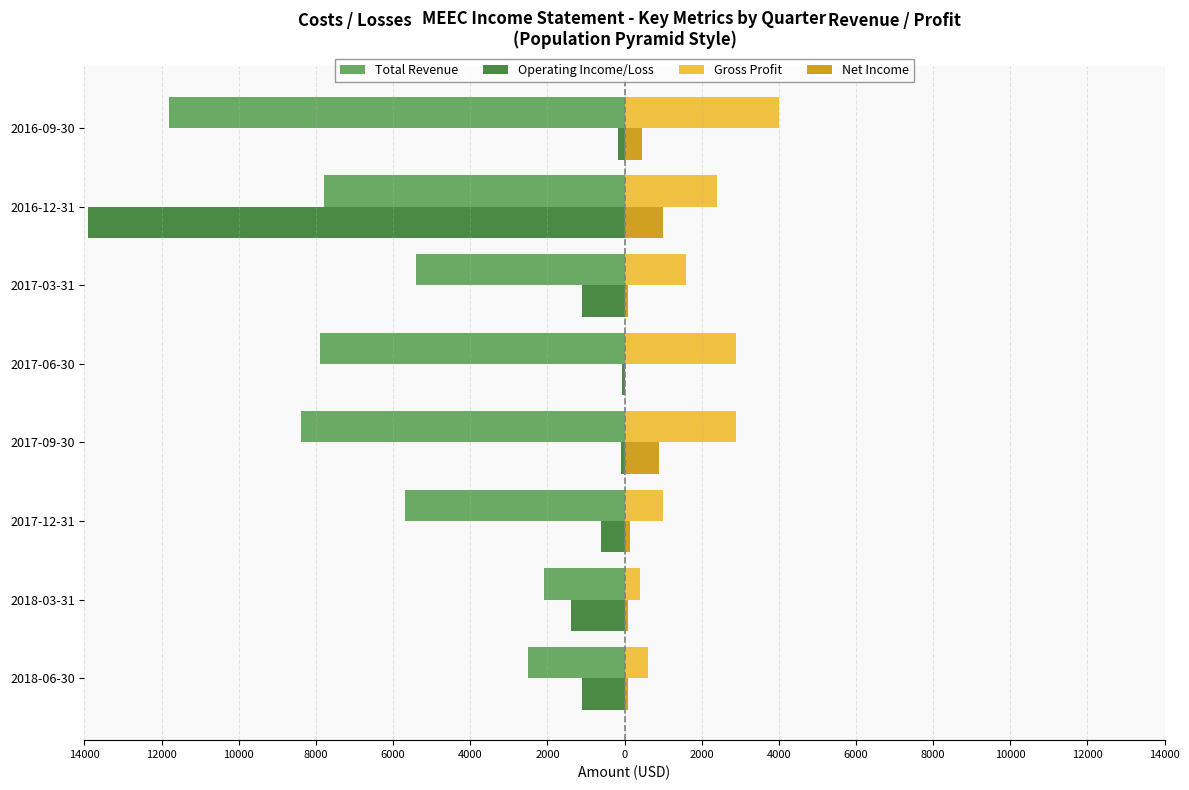

What is the minimum value shown in the chart?

-13900